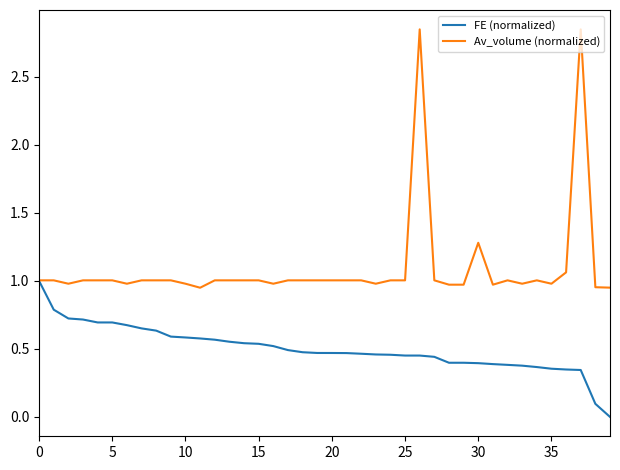

Which series has the widest spread of values?

Av_volume (normalized)